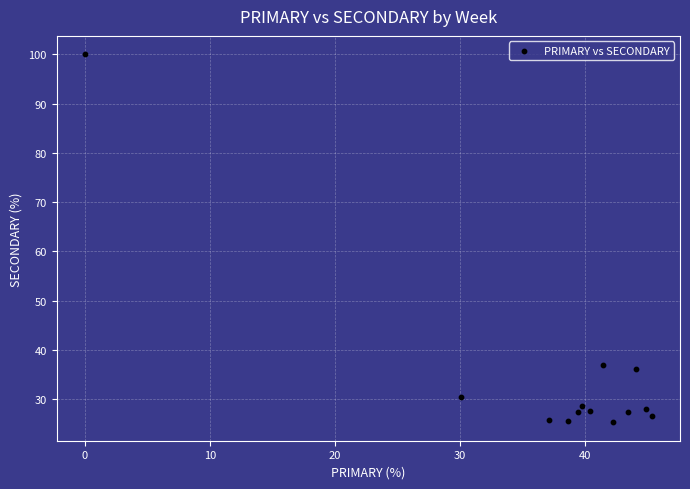

What is the range of Y values (max minus min)?

74.7